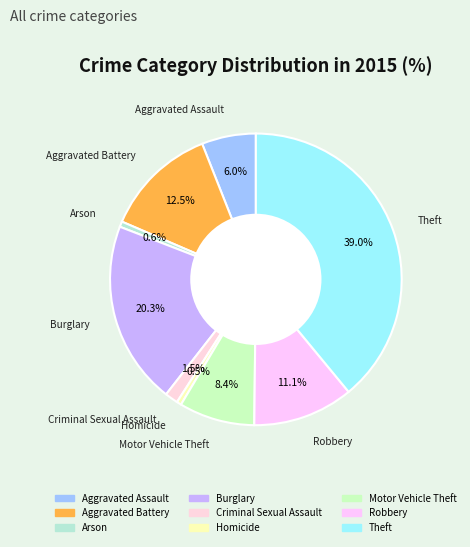

To the nearest percent, what is the difference between the largest and smallest slice percentages?

39%